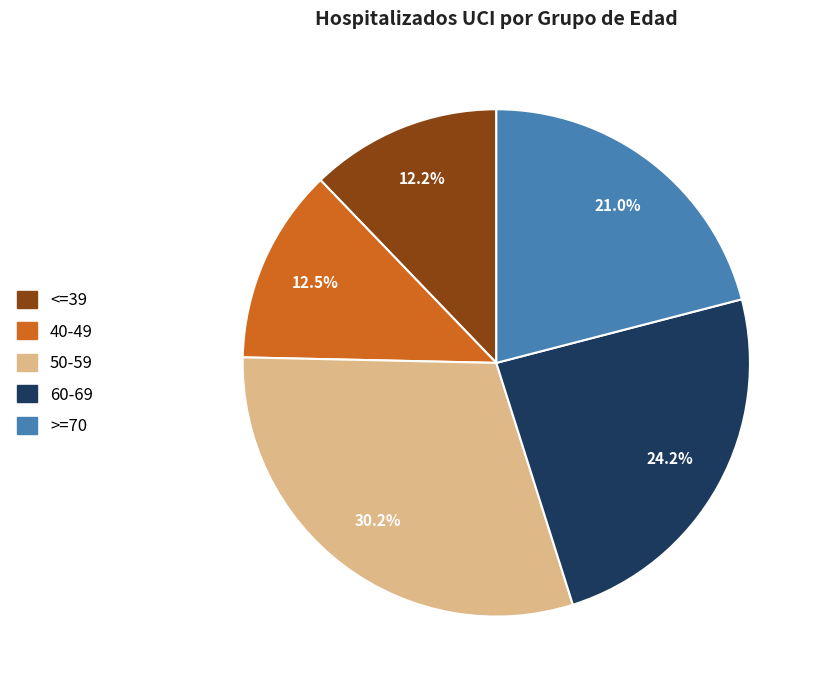

Does 40-49 represent more than half of the total?

No